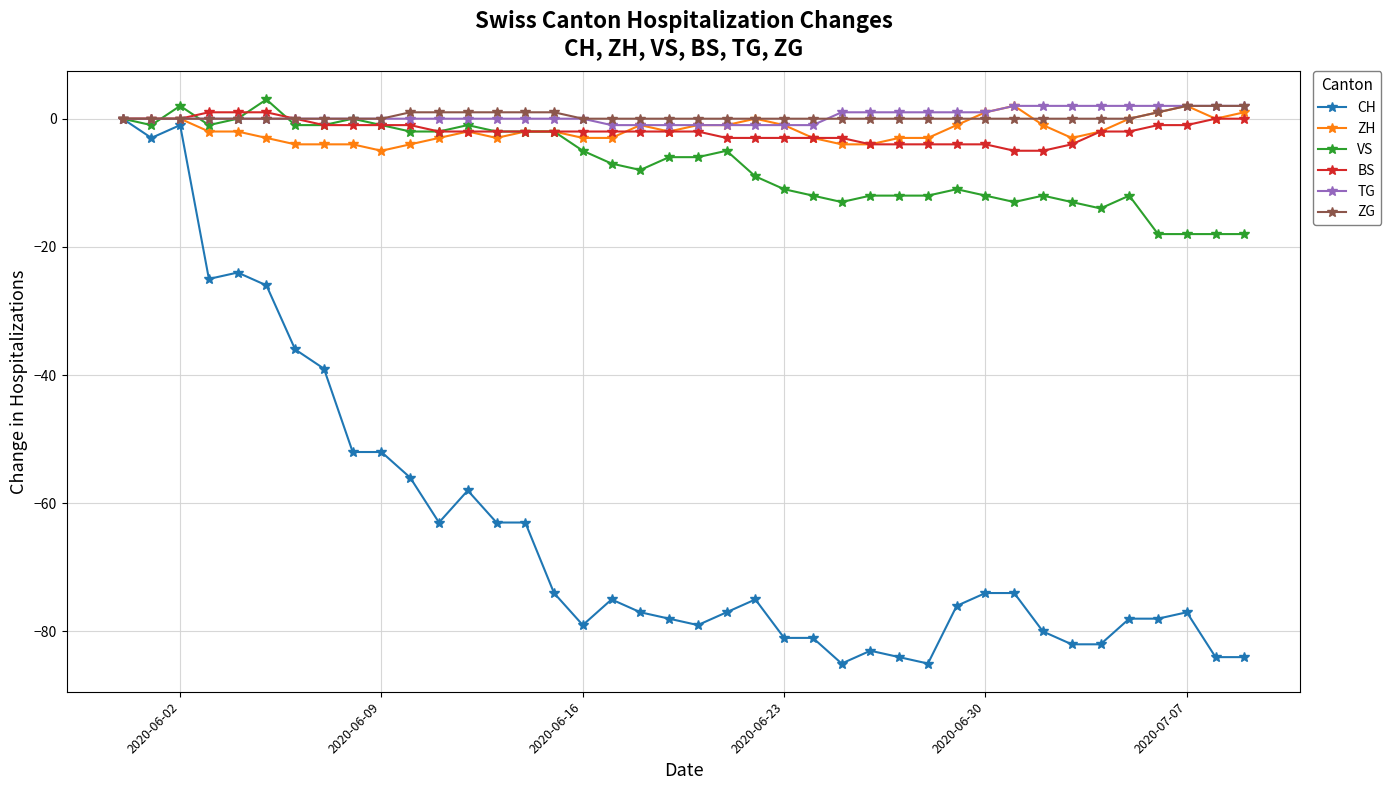

Which series has the widest spread of values?

CH